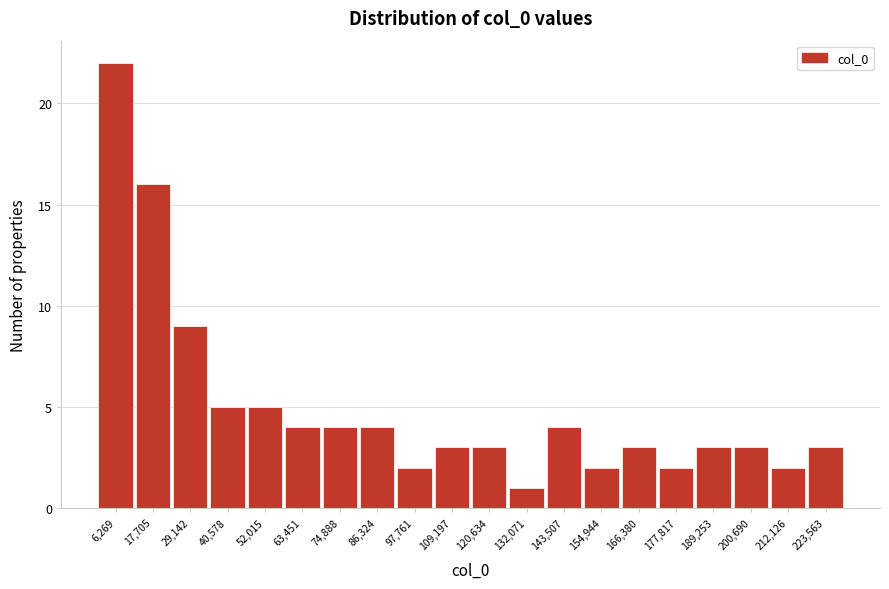

Reading left to right, extract all data points from this chart.

6,269=22	17,705=16	29,142=9	40,578=5	52,015=5	63,451=4	74,888=4	86,324=4	97,761=2	109,197=3	120,634=3	132,071=1	143,507=4	154,944=2	166,380=3	177,817=2	189,253=3	200,690=3	212,126=2	223,563=3